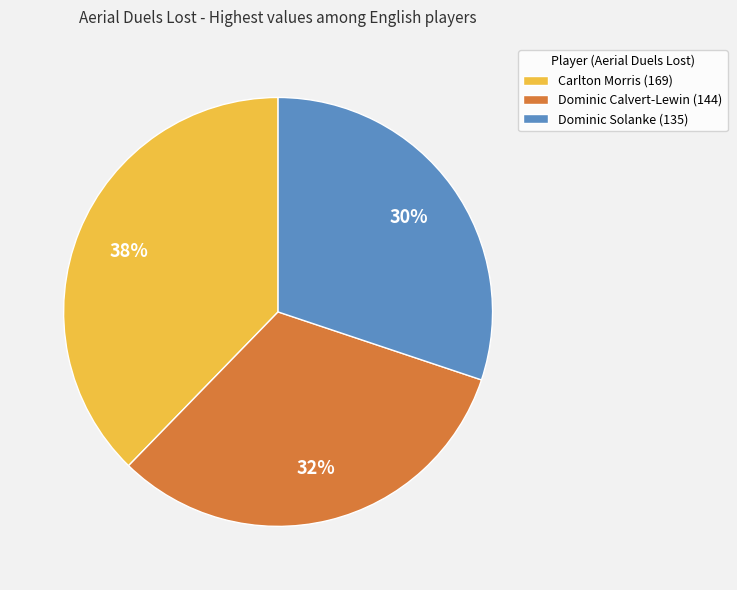

What percentage is the Dominic Calvert-Lewin slice, to the nearest percent?

32%